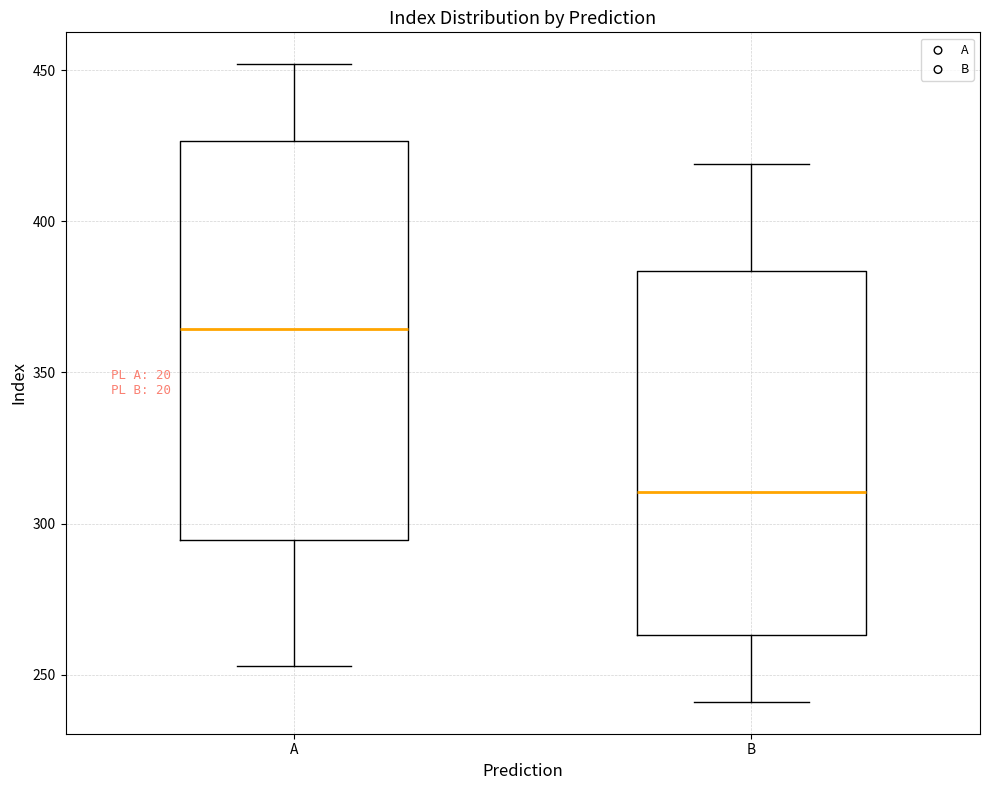

Reading left to right, transcribe this box plot: for each box, give where its median line is, the range the box spans, and where its two whiskers end, as read against the y-axis. The values are not printed on the chart, so give them approximately, as read against the axis.

A: median 365, box 295 to 425, whiskers 255 to 450
B: median 310, box 265 to 385, whiskers 240 to 420